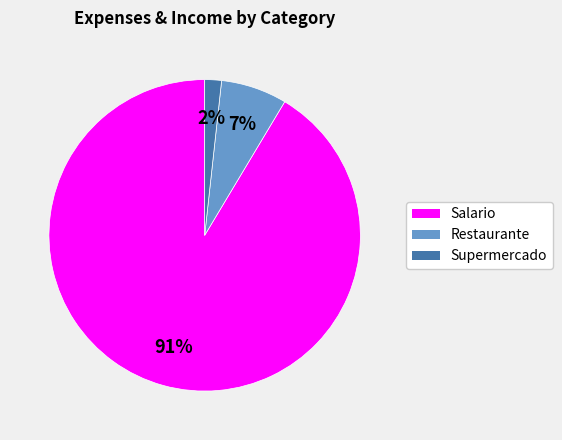

Does any single category account for the majority?

Yes